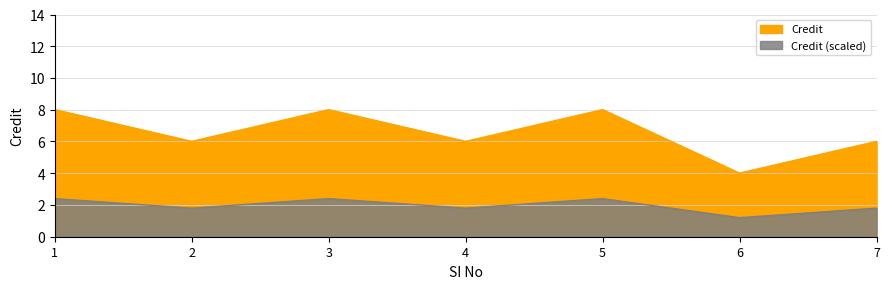

How many points are lower than both their immediate neighbors (excluding endpoints)?

3